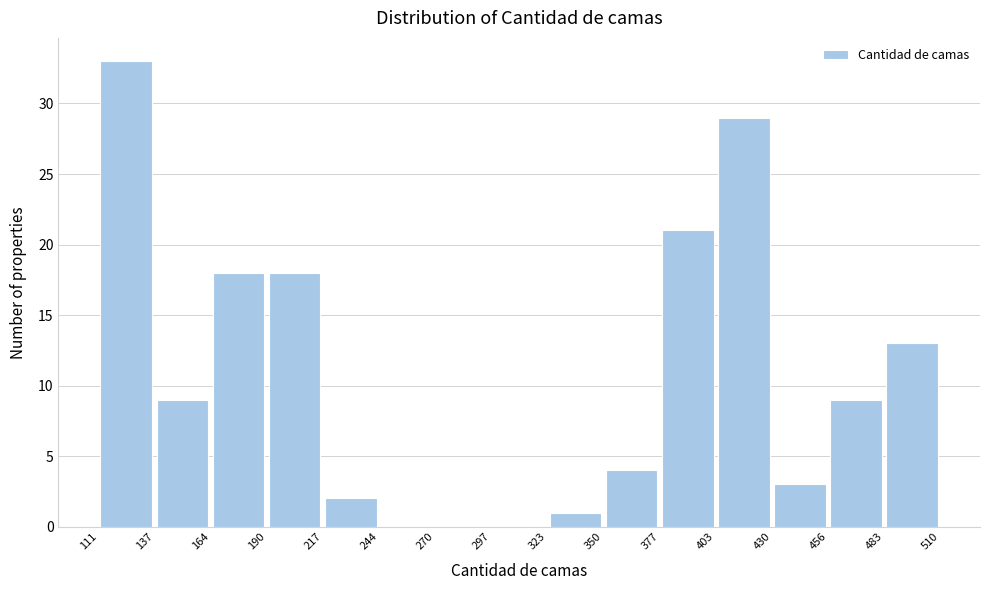

Reading left to right, transcribe this chart: for each bar, give the range it covers on the x-axis and its height. The values are not printed on the chart, so give them approximately, as read against the axis.

111 to 137: 33
137 to 164: 9
164 to 190: 18
190 to 217: 18
217 to 244: 2
244 to 270: 0
270 to 297: 0
297 to 323: 0
323 to 350: 1
350 to 377: 4
377 to 403: 21
403 to 430: 29
430 to 456: 3
456 to 483: 9
483 to 510: 13